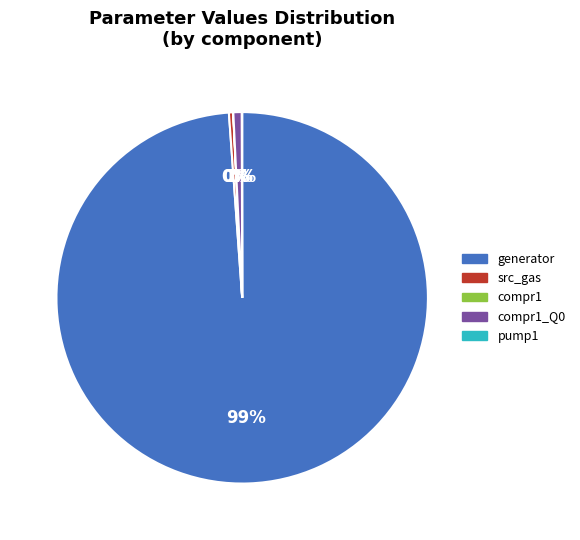

Which slice is the largest?

generator